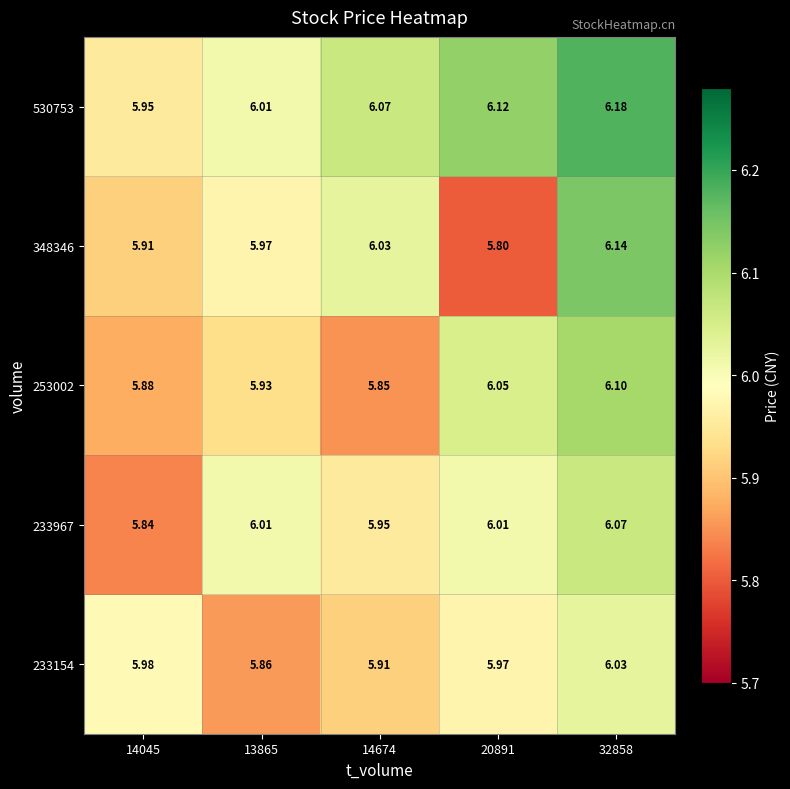

Is the value of 348346 at 20891 greater than the value of 233967 at 14045?

No